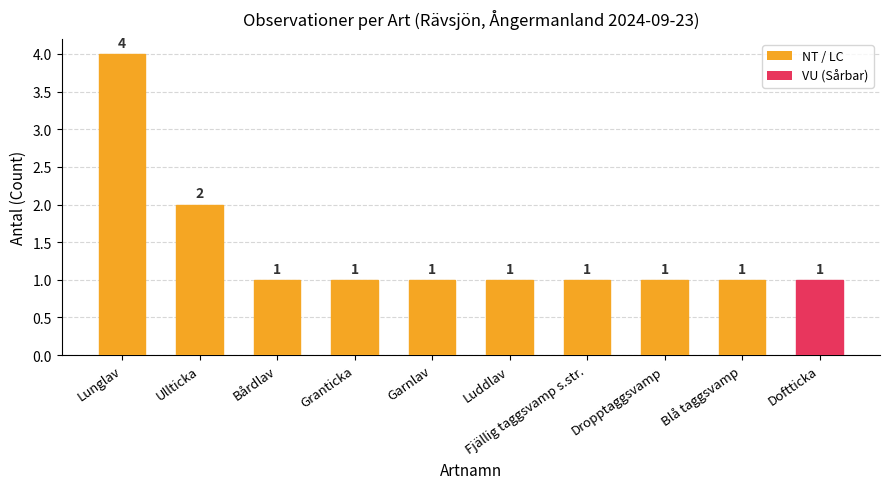

Reading right to left, extract all data points from this chart.

1	1	1	1	1	1	1	1	2	4